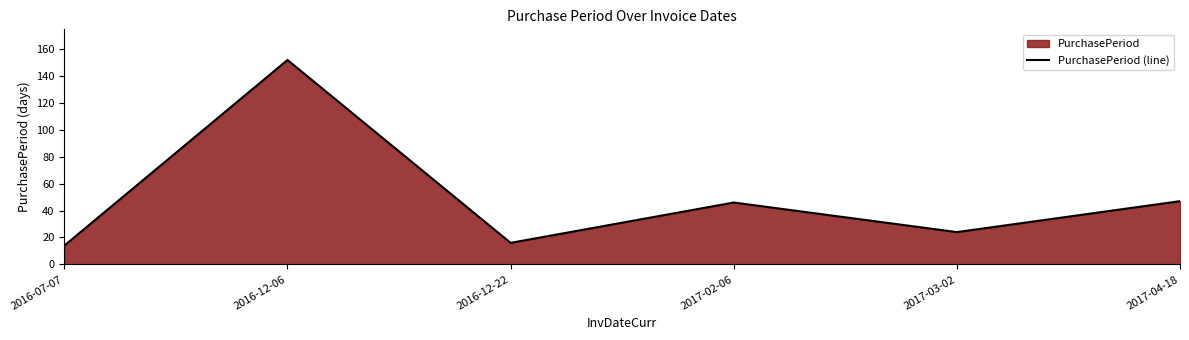

Does the chart display data point markers on the line(s)?

No